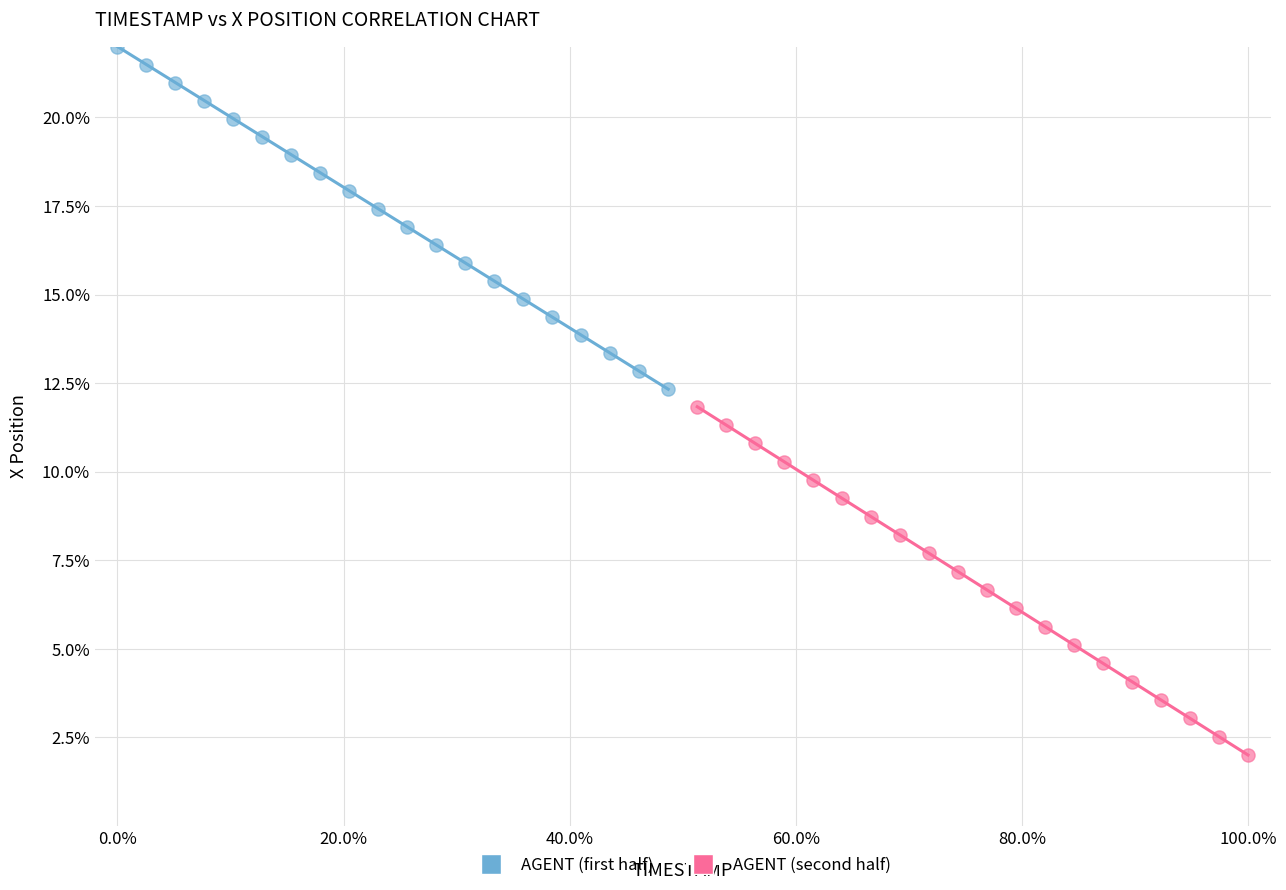

Which series has the widest spread of Y values?

AGENT (second half)